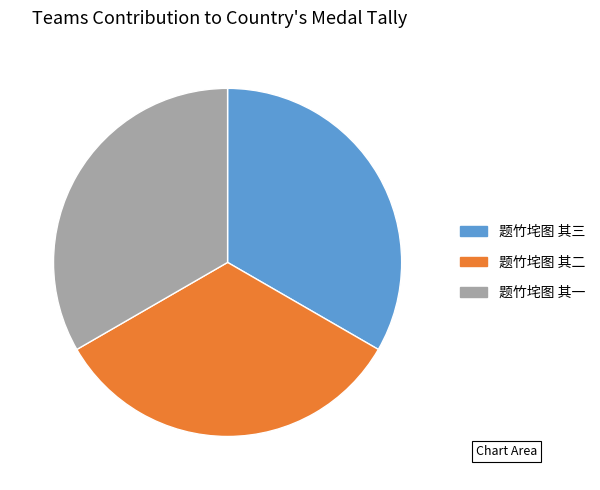

Combined, do 题竹垞图 其三 and 题竹垞图 其一 account for over 50%?

Yes